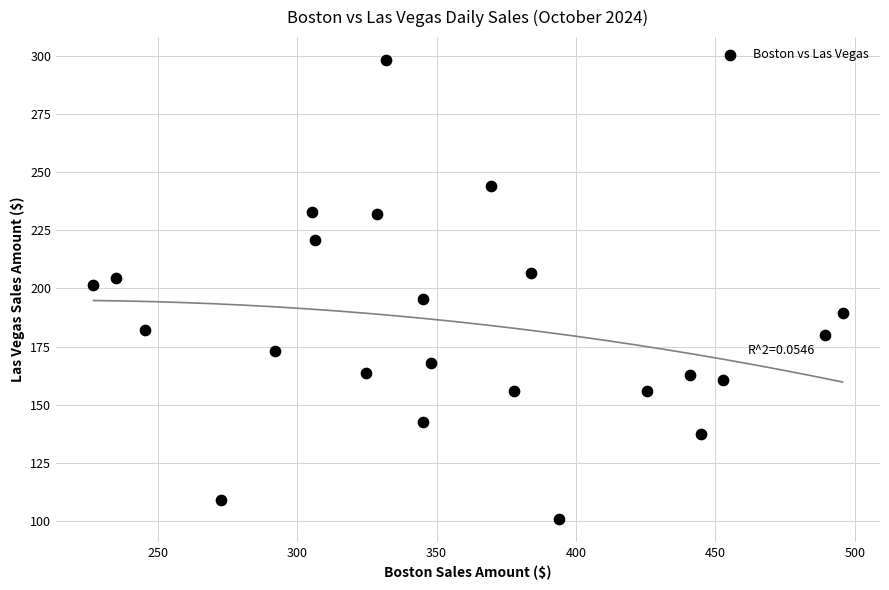

What is the range of X values (max minus min)?

268.8